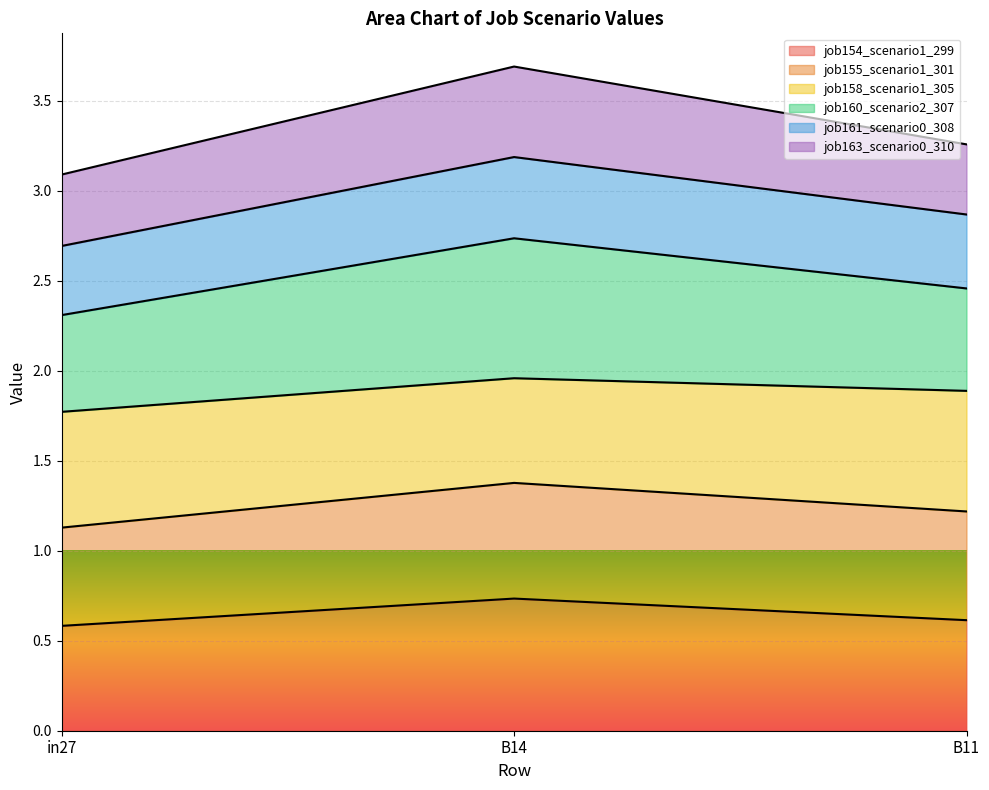

What is the average value of the job154_scenario1_299 series?

0.6